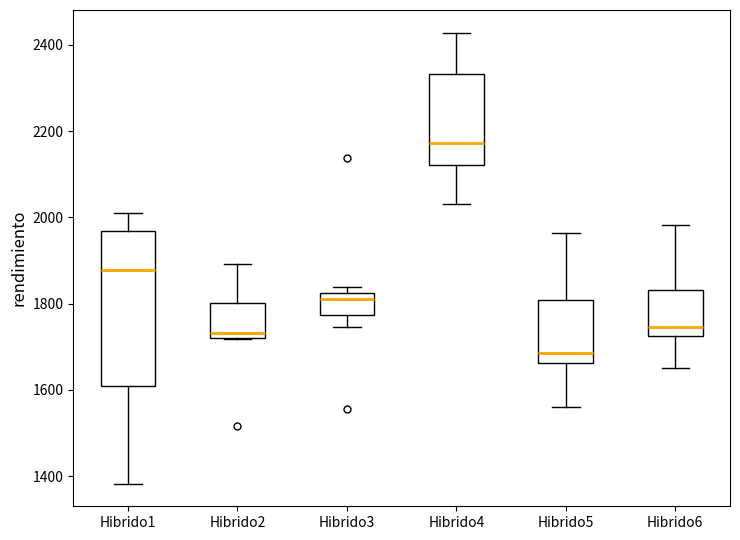

Where is the lower edge of the box for Hibrido3 on the y-axis? The values are not printed on the chart, so give them approximately, as read against the axis.

1780